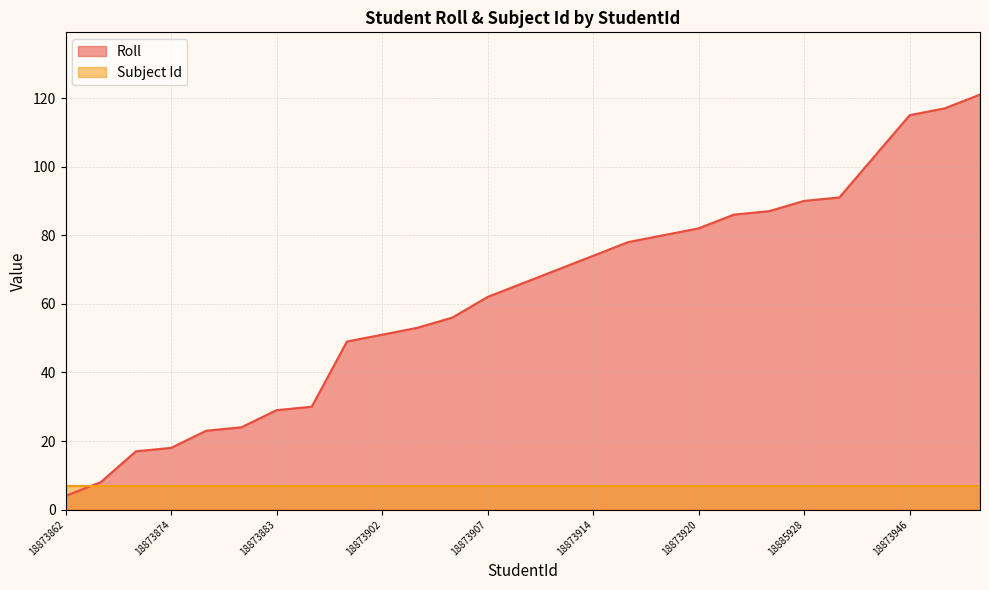

What is the sum of all values?

1684